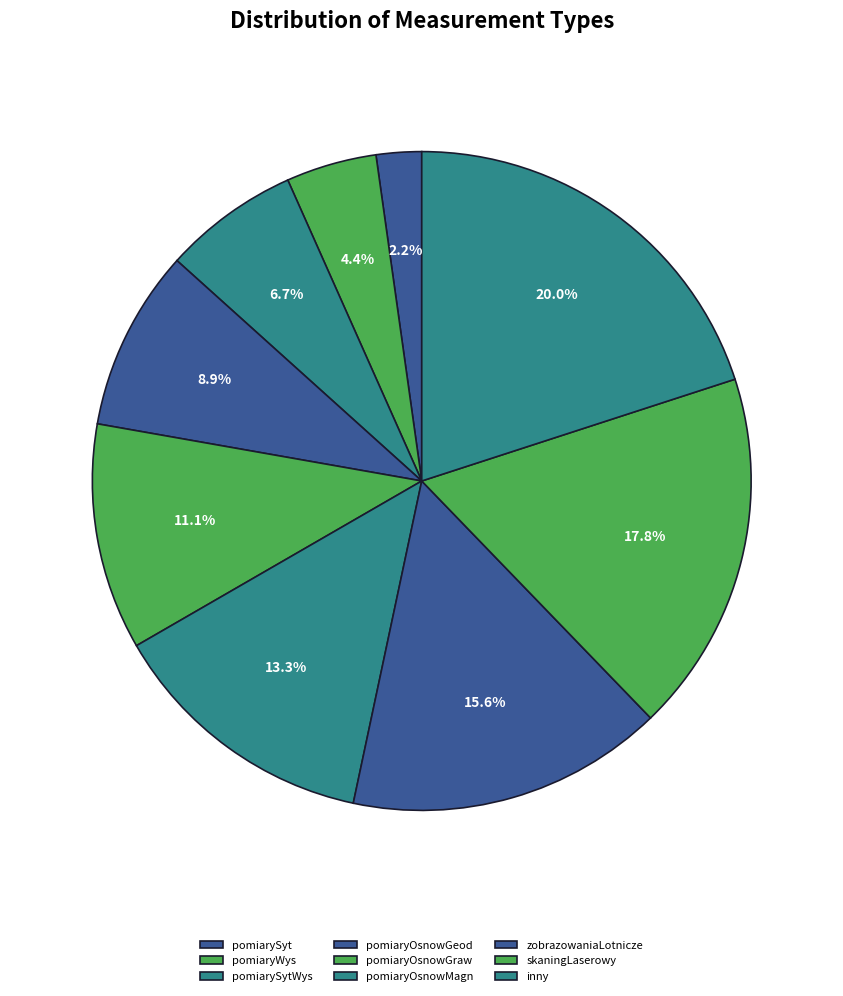

What is the total percentage of inny and pomiaryOsnowGeod?

28.9%